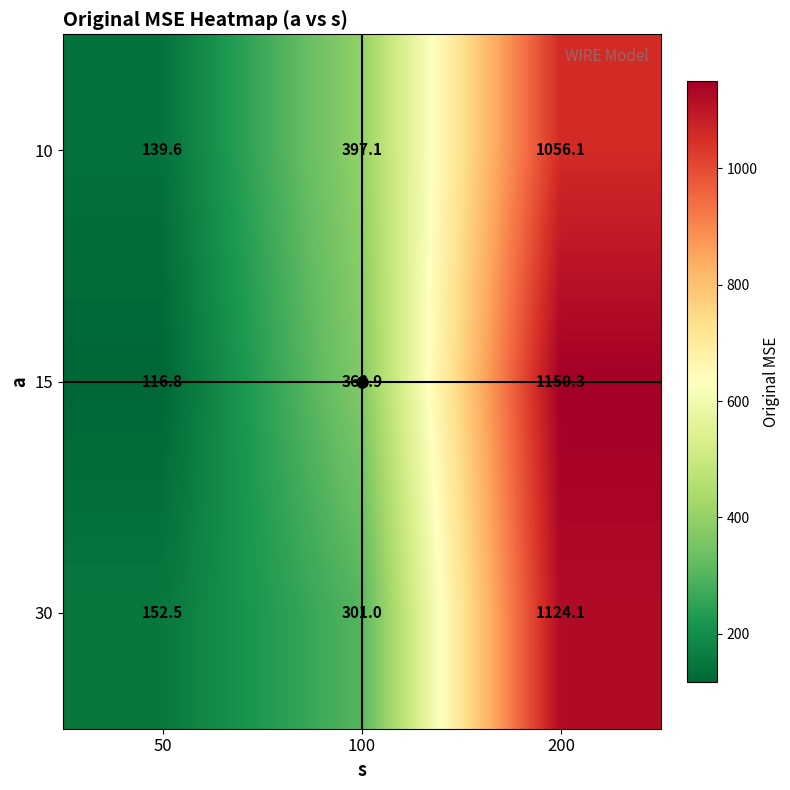

Where does the 15 series first go above 368?

100